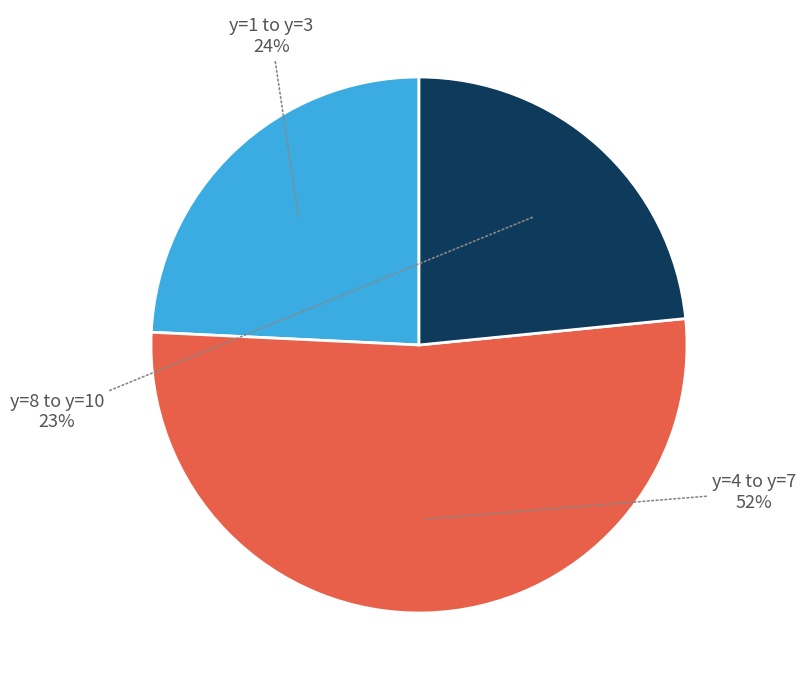

To the nearest percent, what is the average slice percentage?

33%